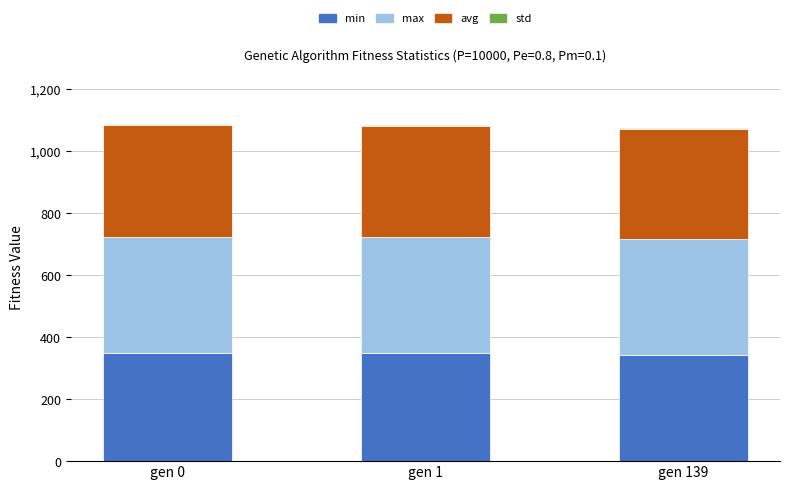

What is the highest value of the min series?

350.6